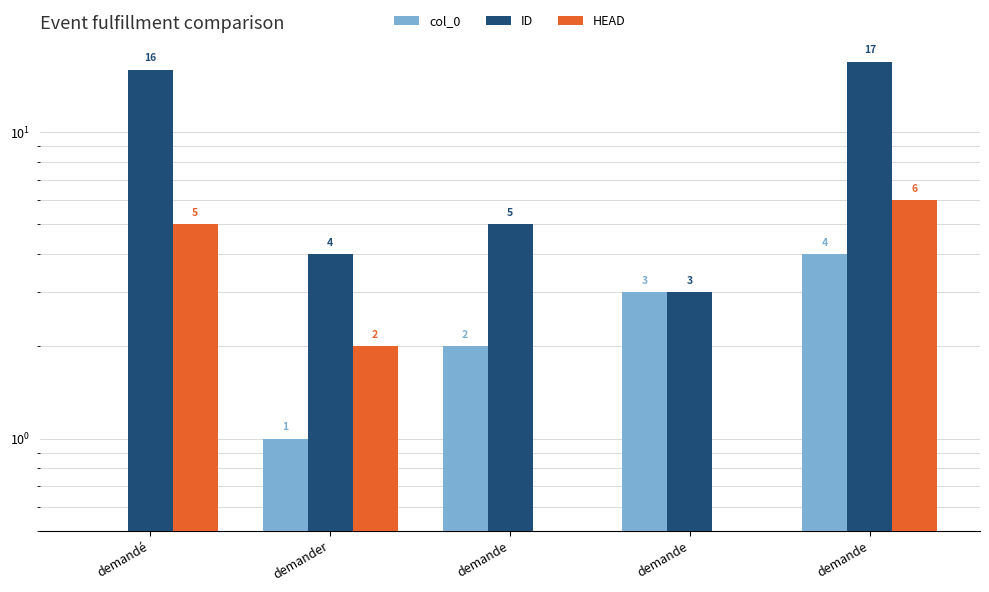

What is the difference between the HEAD values at demande and demandé?

5